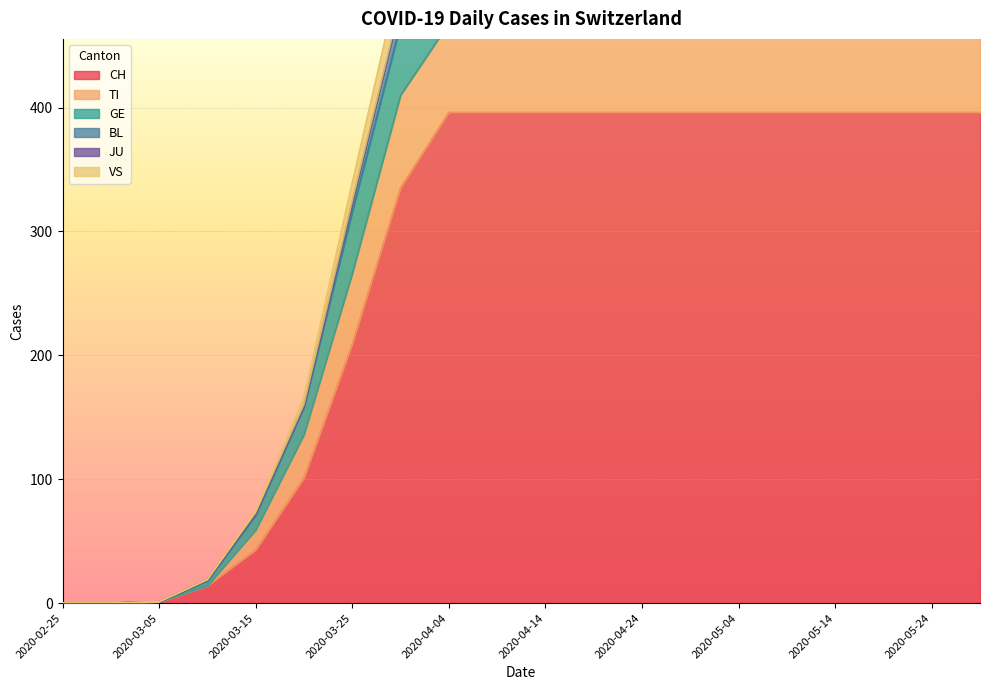

What is the highest value of the CH series?

396